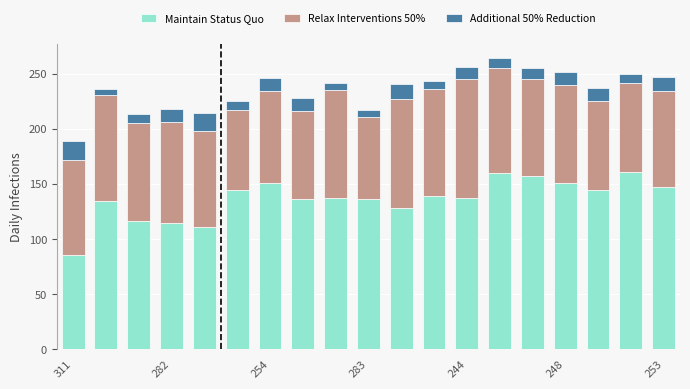

What is the sum of all Maintain Status Quo values?

2588